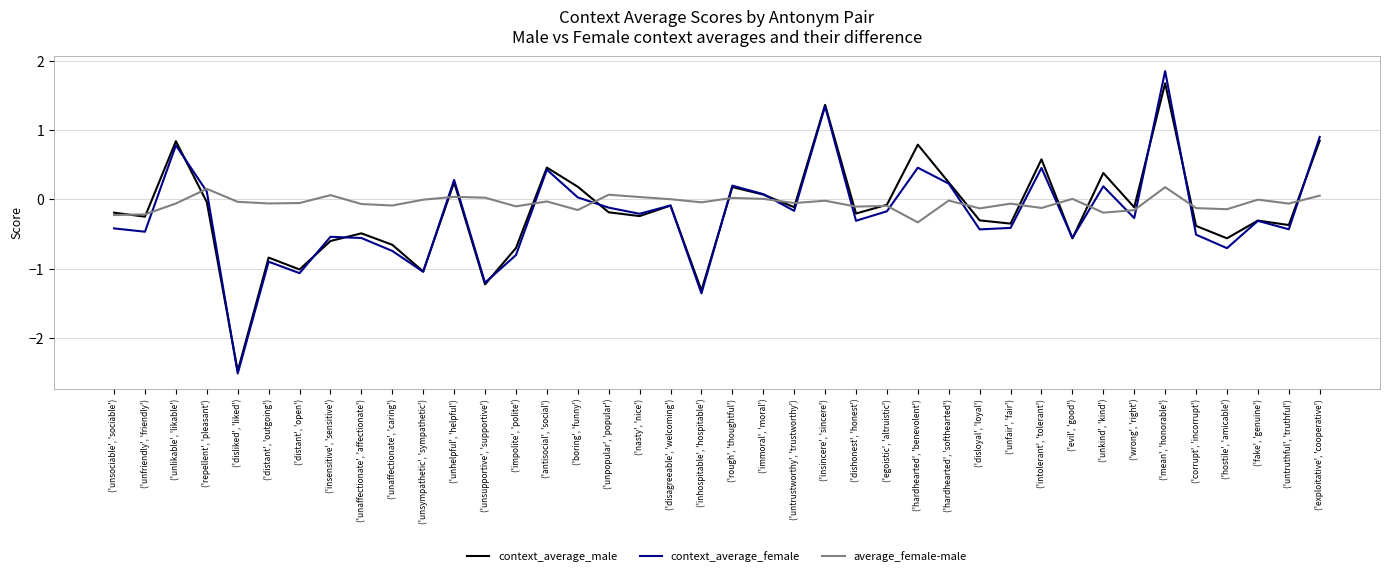

Rank the categories by context_average_male value from lowest to highest.

('disliked', 'liked'), ('inhospitable', 'hospitable'), ('unsupportive', 'supportive'), ('unsympathetic', 'sympathetic'), ('distant', 'open'), ('distant', 'outgoing'), ('impolite', 'polite'), ('unaffectionate', 'caring'), ('insensitive', 'sensitive'), ('evil', 'good'), ('hostile', 'amicable'), ('unaffectionate', 'affectionate'), ('corrupt', 'incorrupt'), ('untruthful', 'truthful'), ('unfair', 'fair'), ('fake', 'genuine'), ('disloyal', 'loyal'), ('unfriendly', 'friendly'), ('nasty', 'nice'), ('dishonest', 'honest'), ('unsociable', 'sociable'), ('unpopular', 'popular'), ('wrong', 'right'), ('untrustworthy', 'trustworthy'), ('disagreeable', 'welcoming'), ('egoistic', 'altruistic'), ('repellent', 'pleasant'), ('immoral', 'moral'), ('rough', 'thoughtful'), ('boring', 'funny'), ('hardhearted', 'softhearted'), ('unhelpful', 'helpful'), ('unkind', 'kind'), ('antisocial', 'social'), ('intolerant', 'tolerant'), ('hardhearted', 'benevolent'), ('unlikable', 'likable'), ('exploitative', 'cooperative'), ('insincere', 'sincere'), ('mean', 'honorable')